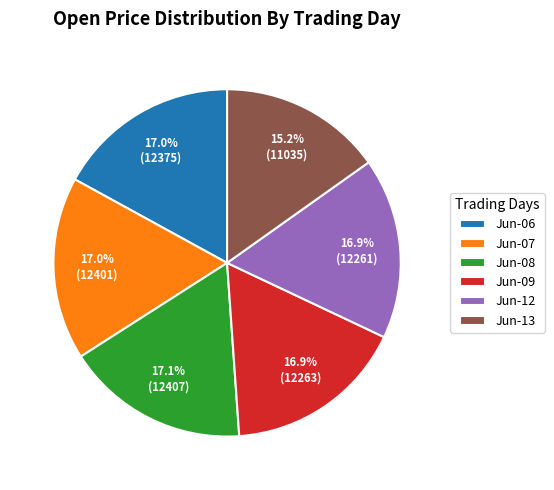

Combined, do Jun-07 and Jun-09 account for over 50%?

No